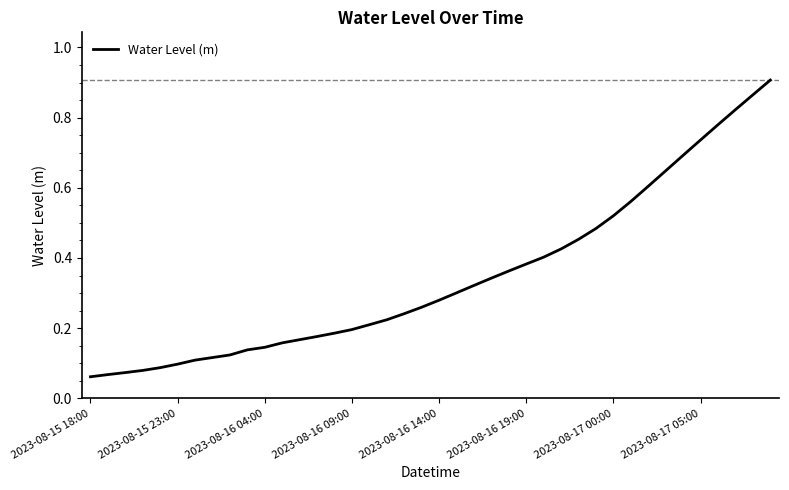

How many categories are shown in the chart?

40